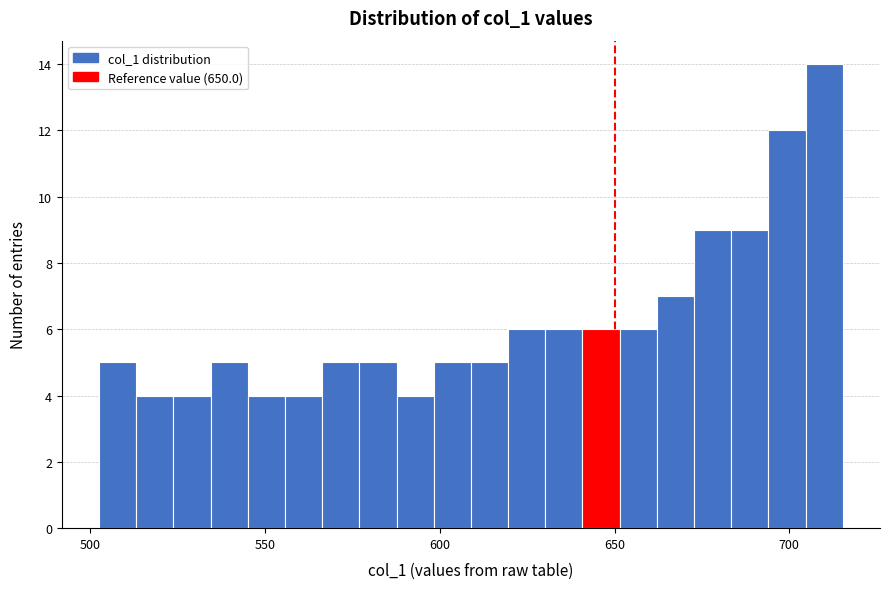

Around what value on the x-axis is the tallest bar? Give the approximate position of its centre, as read against the axis.

710